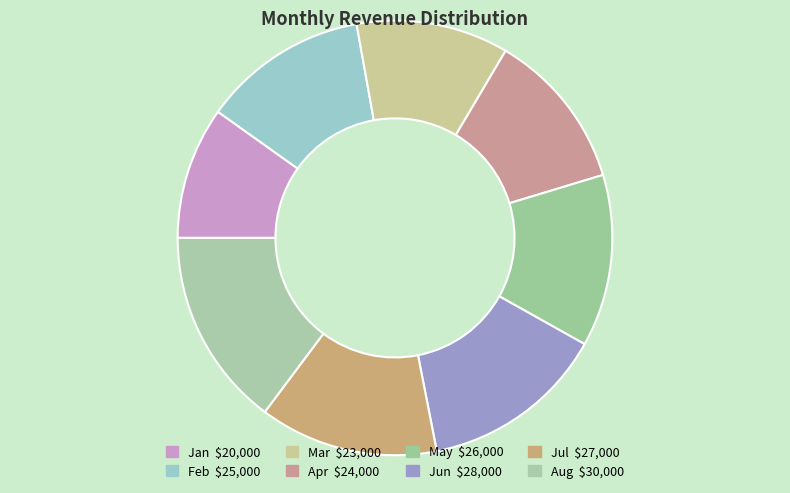

To the nearest percent, what is the combined percentage of Apr and Jun?

26%